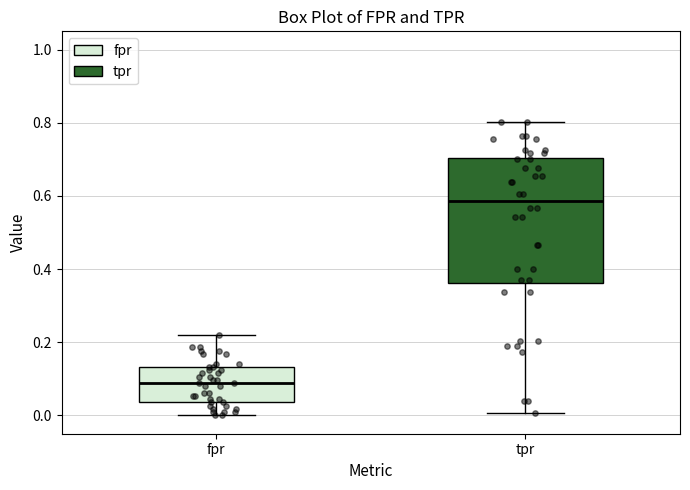

Reading left to right, transcribe this box plot: for each box, give where its median line is, the range the box spans, and where its two whiskers end, as read against the y-axis. The values are not printed on the chart, so give them approximately, as read against the axis.

fpr: median 0.08, box 0.04 to 0.14, whiskers 0.00 to 0.22
tpr: median 0.58, box 0.36 to 0.70, whiskers 0.00 to 0.80